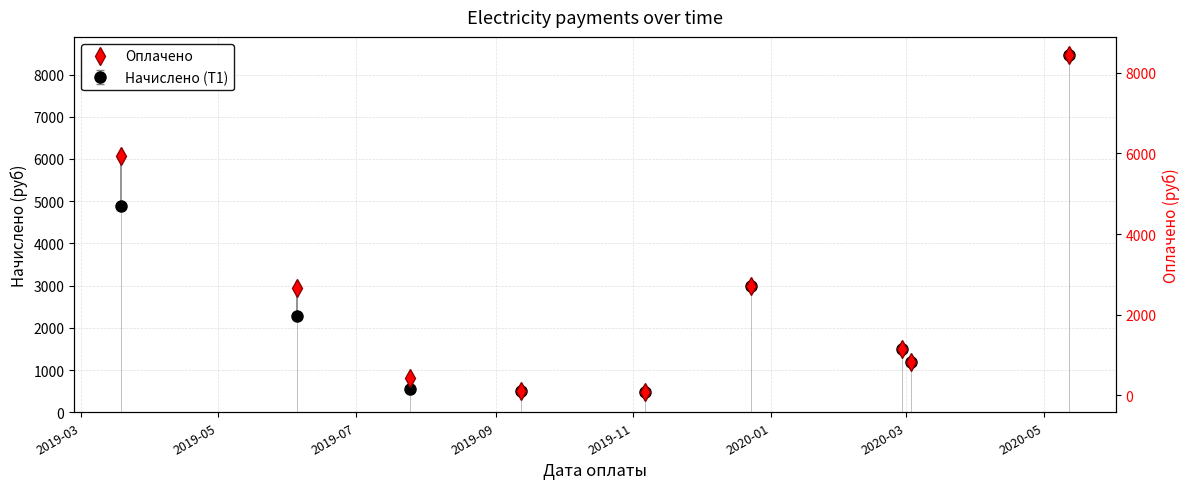

What is the change in value from 2019-11 to 2020-01?

+2526.4